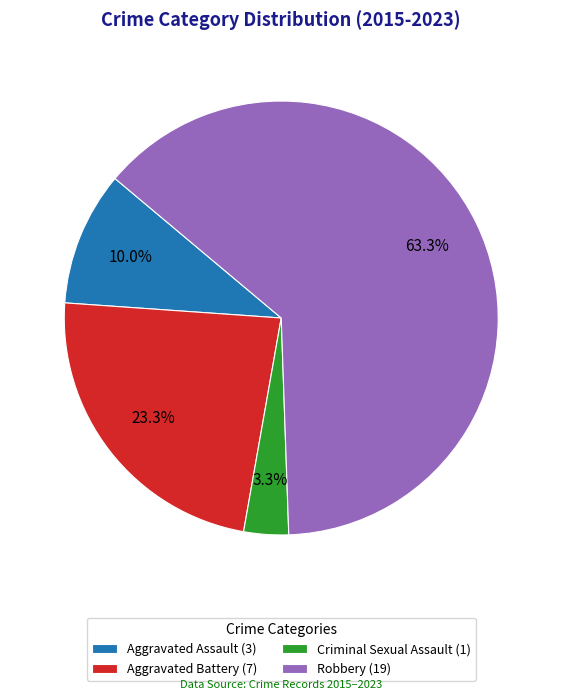

Between Robbery (19) and Criminal Sexual Assault (1), which is larger?

Robbery (19)